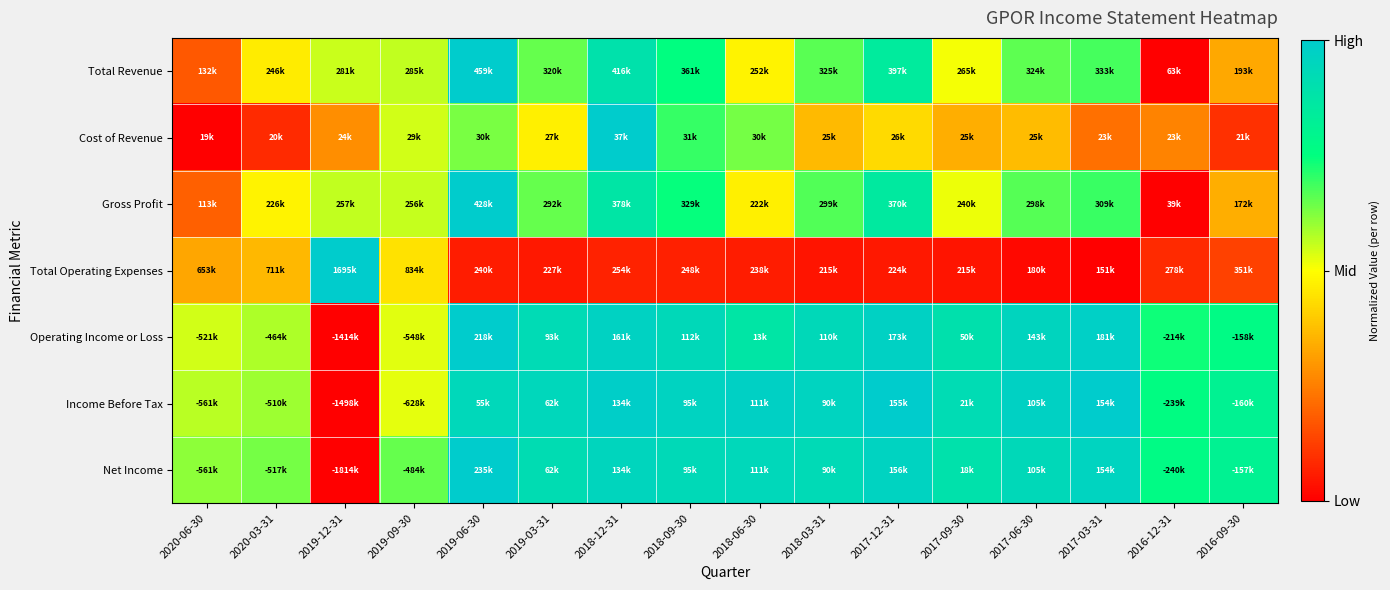

At which category does the chart reach its minimum across all series?

2016-12-31